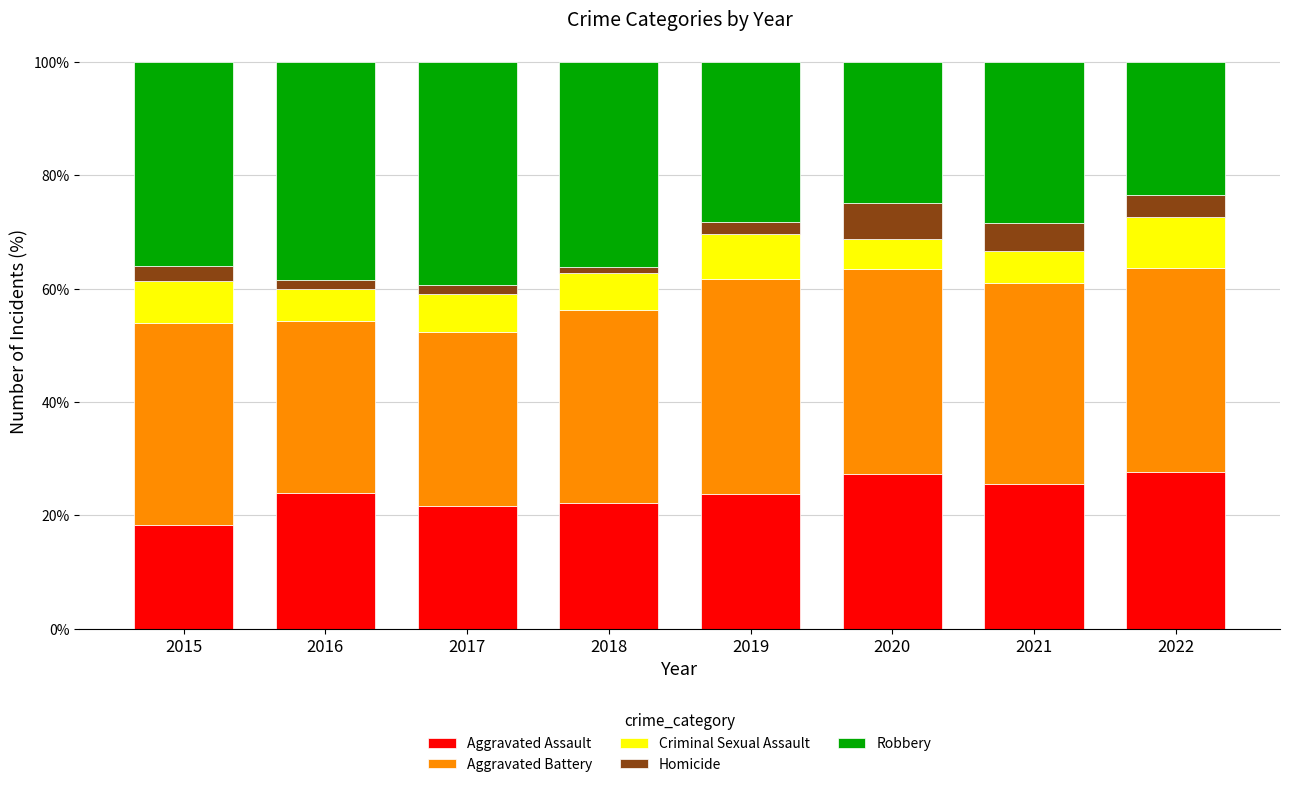

What is the lowest value of the Aggravated Assault series?

18.3